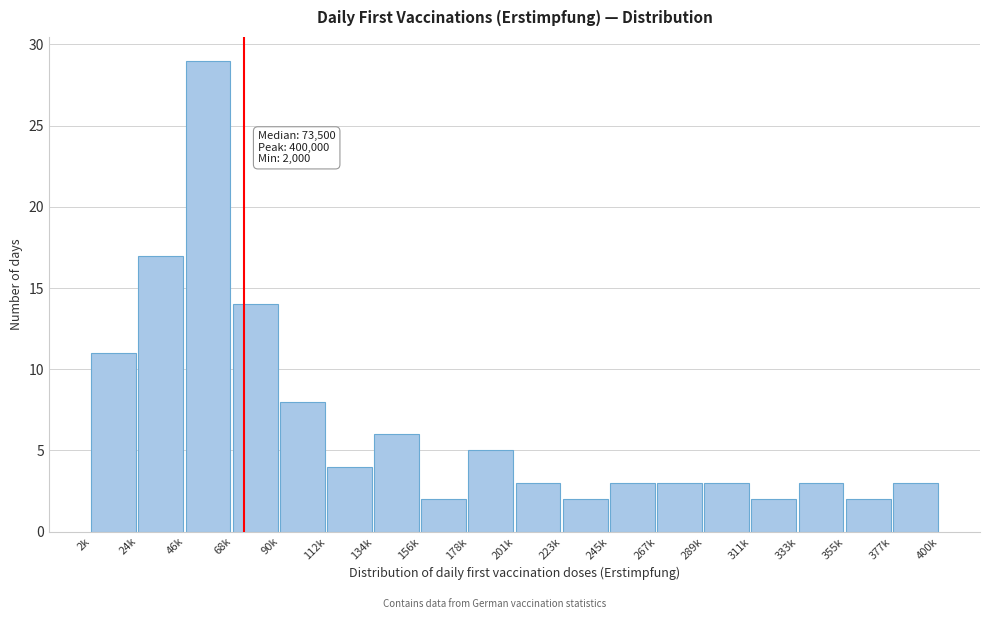

Reading right to left, what are all the values shown in this chart?

377k=3	355k=2	333k=3	311k=2	289k=3	267k=3	245k=3	223k=2	201k=3	178k=5	156k=2	134k=6	112k=4	90k=8	68k=14	46k=29	24k=17	2k=11